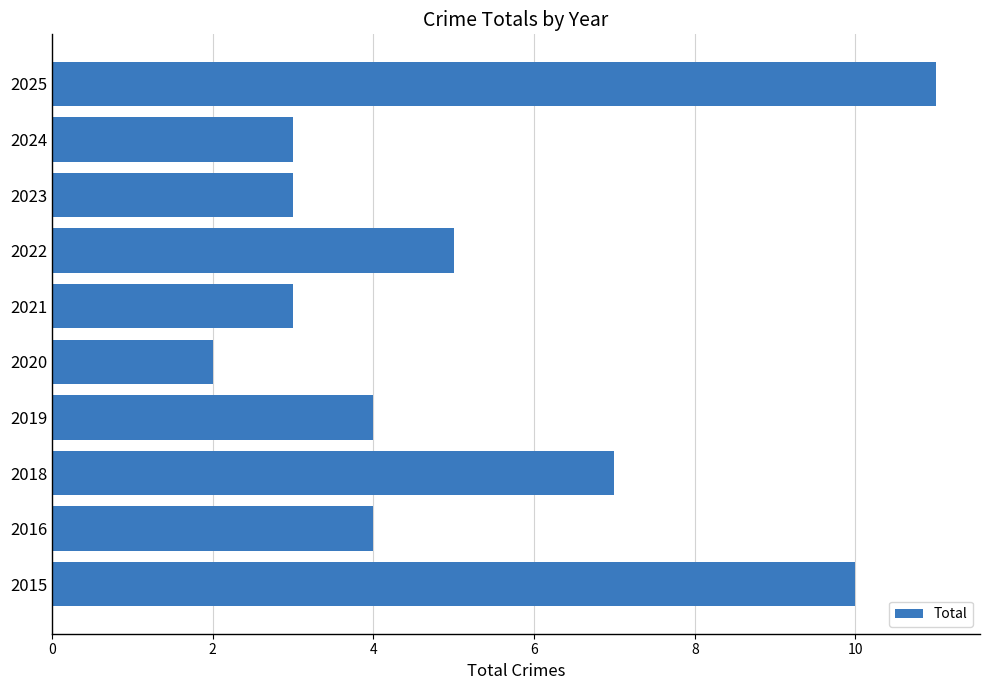

What is the ratio of the value at 2019 to the value at 2016?

1.0